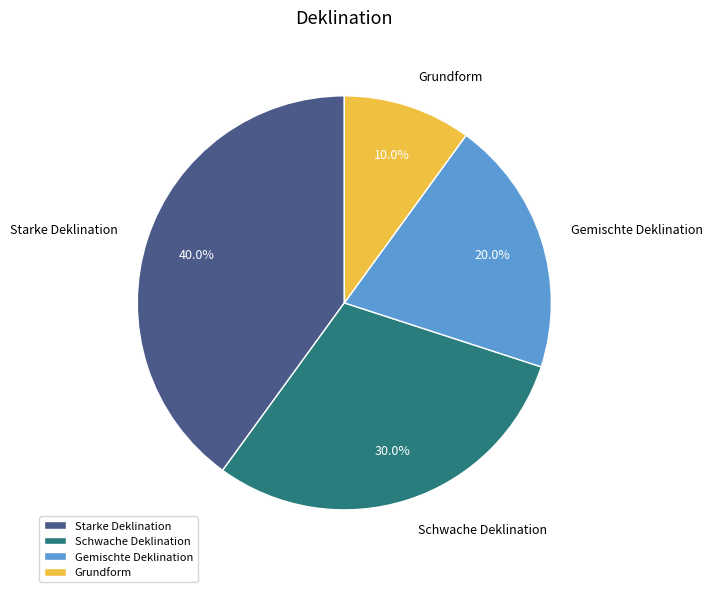

Does any single category account for the majority?

No